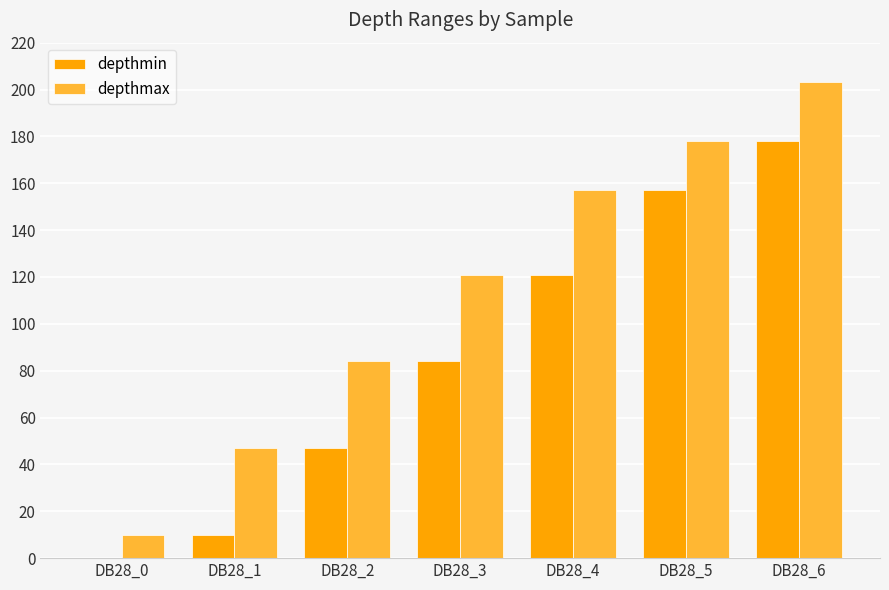

Which category has the highest value across all series?

DB28_6